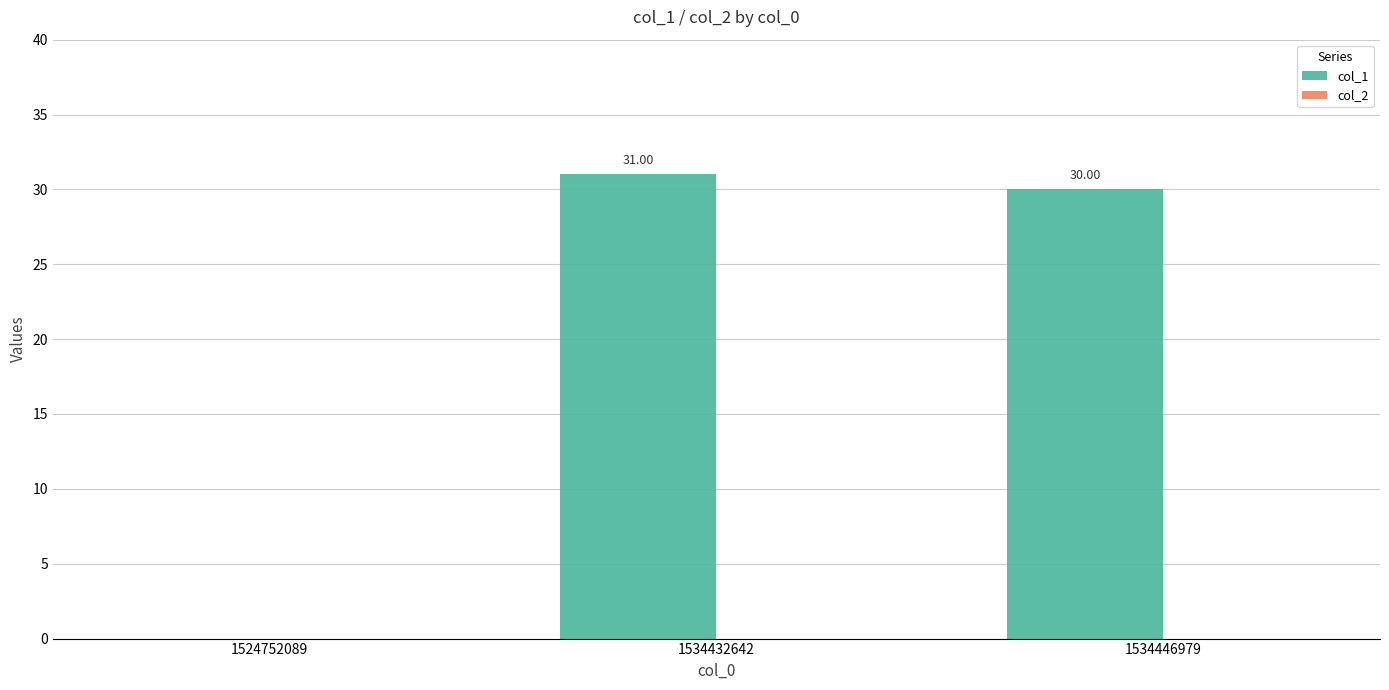

What is the sum of the values at 1534446979 and 1524752089?

30